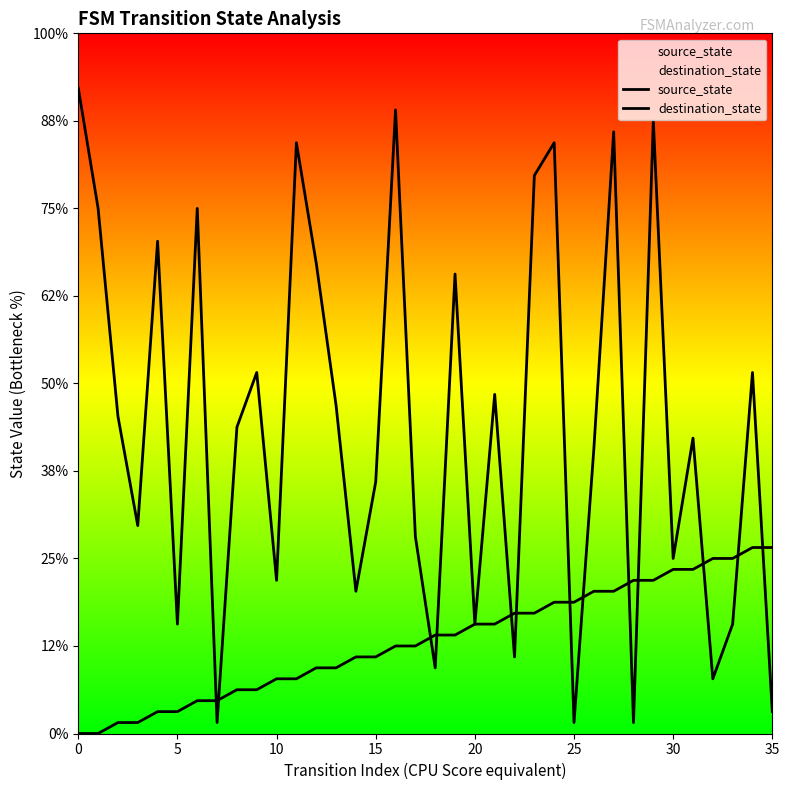

How many interior local peaks does the destination_state series have?

12